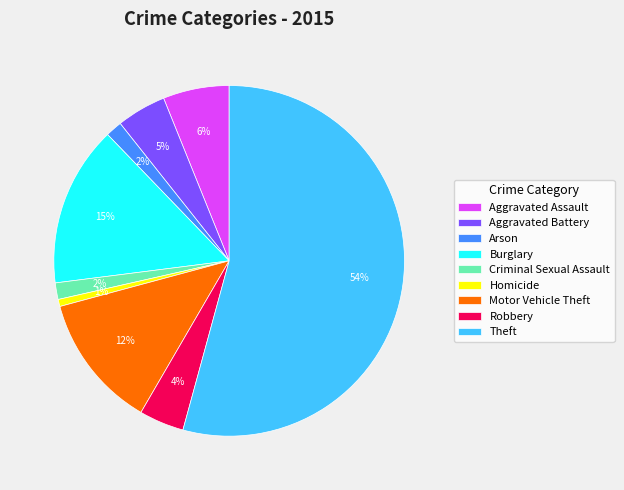

The Homicide slice represents 11% of the pie. True or false?

False